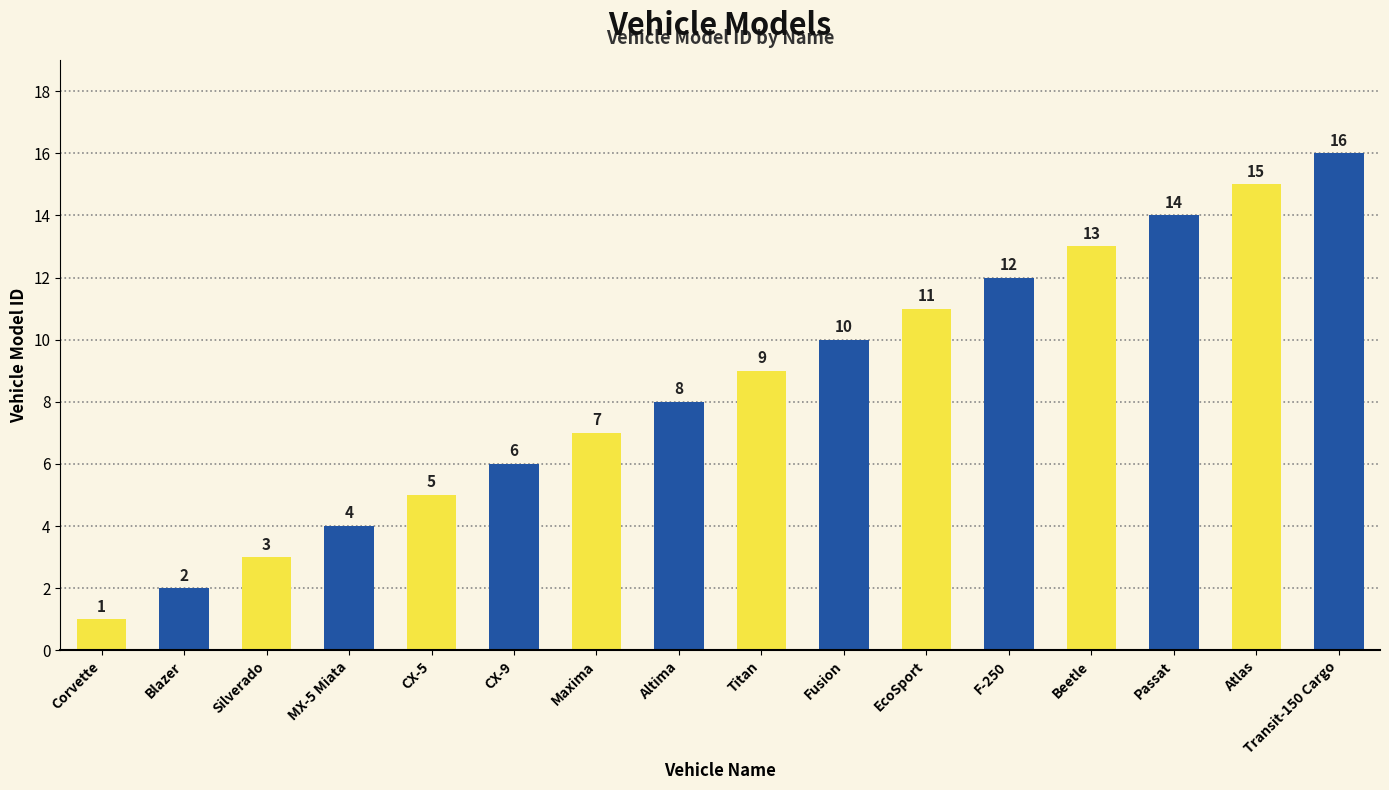

Read the value at Passat.

14